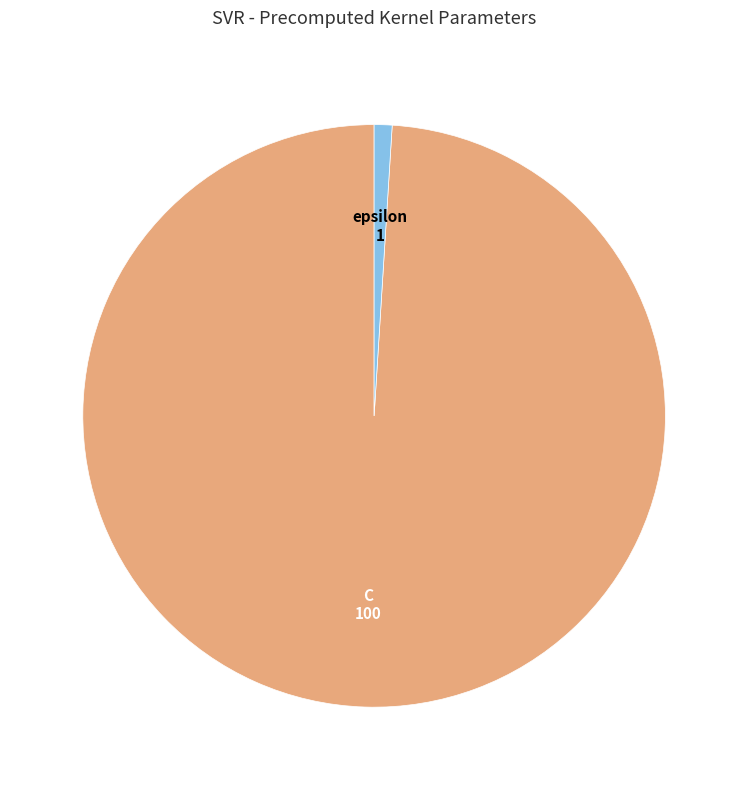

Is the sum of C and epsilon greater than half?

Yes